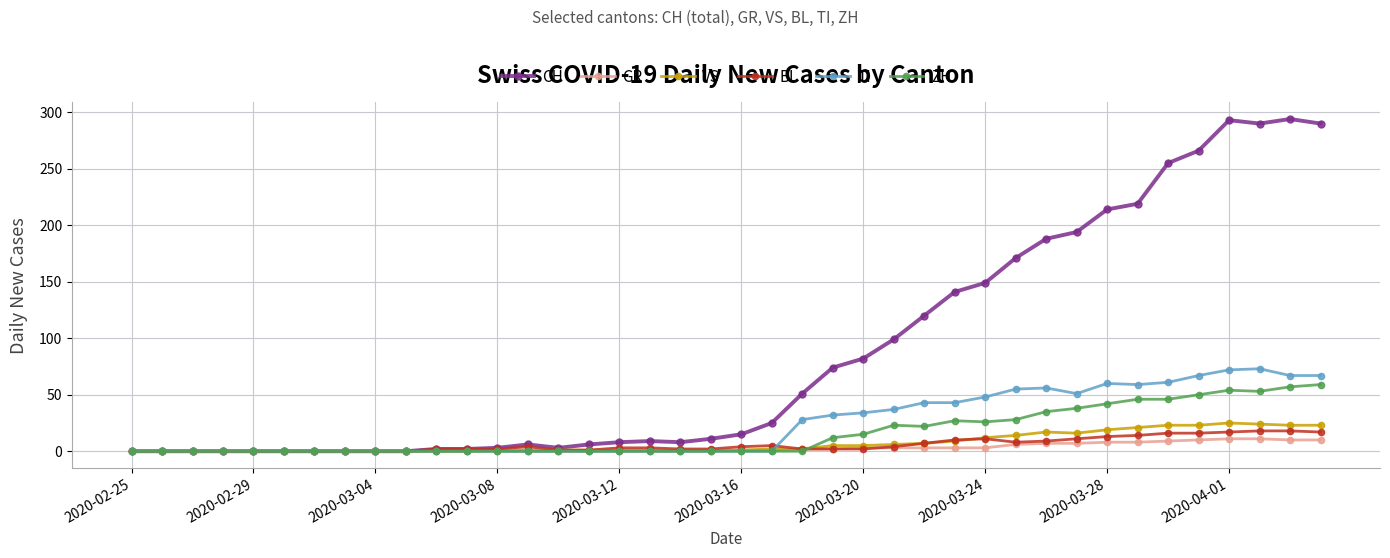

True or false: ZH has more than 0 points higher than both neighbors.

True